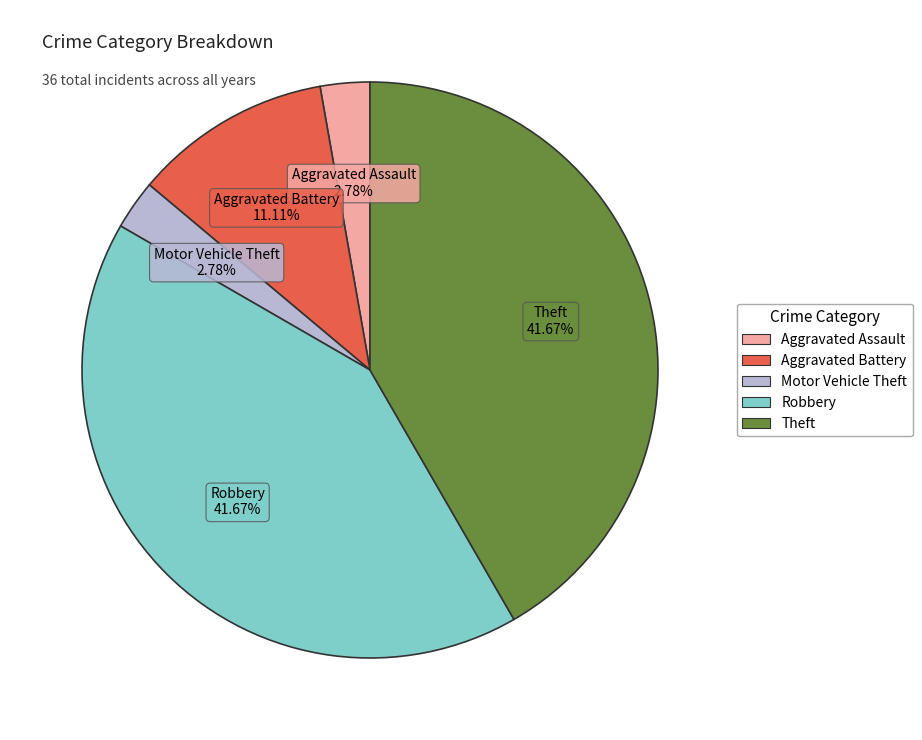

Is it true that Aggravated Assault is 11% of the pie?

False